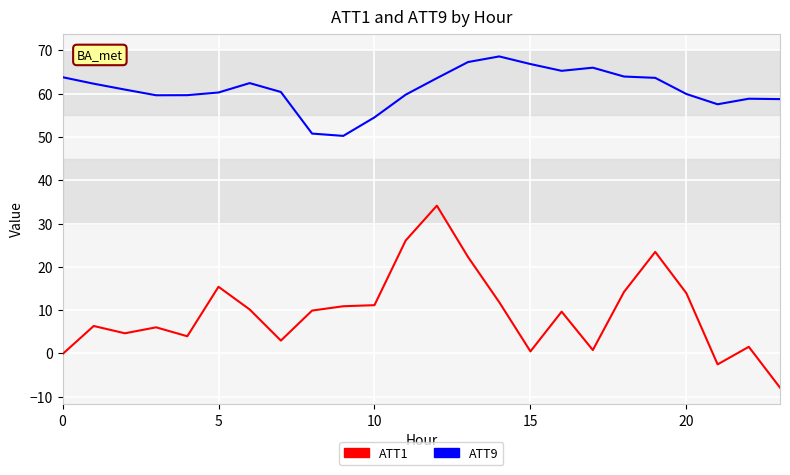

True or false: ATT9 and ATT1 intersect in this chart.

False